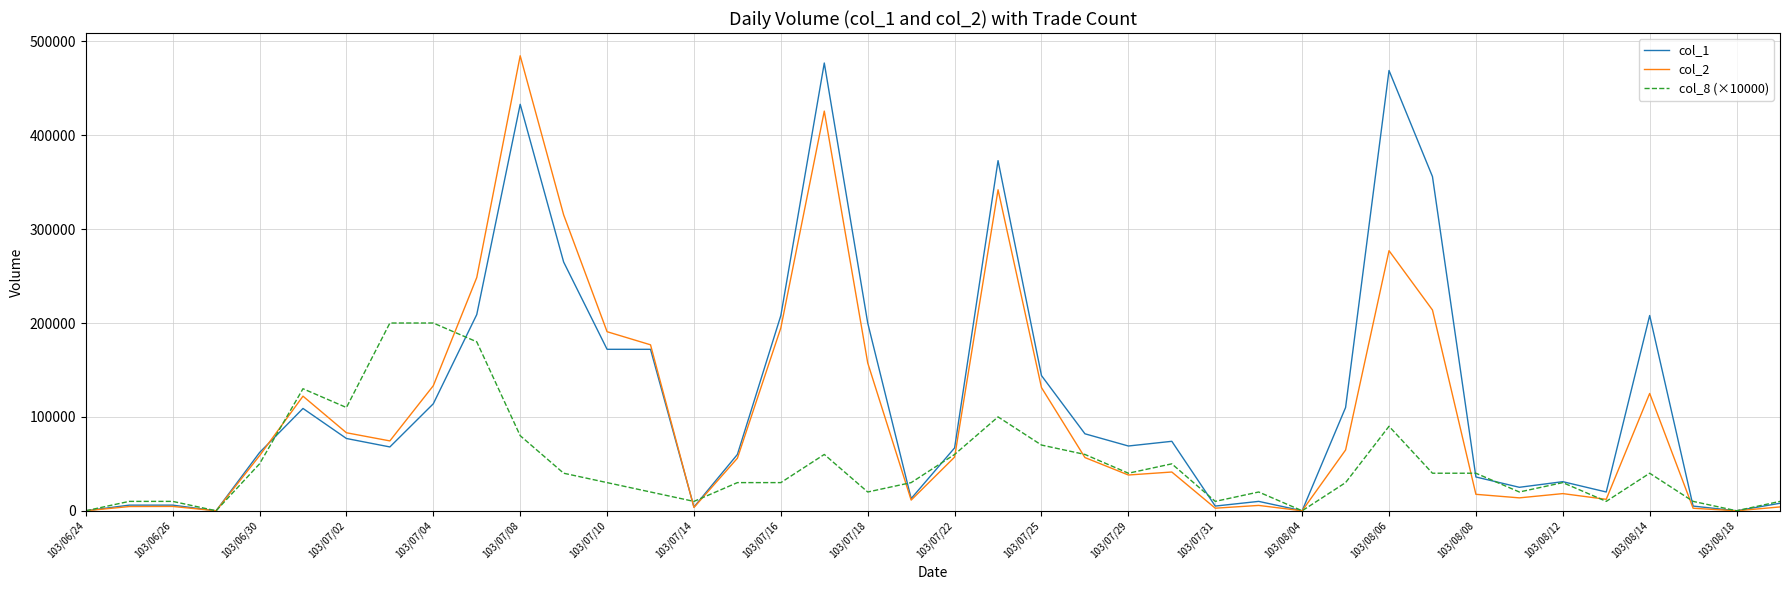

List the series in order of their overall mean, highest first.

col_1, col_2, col_8 (×10000)